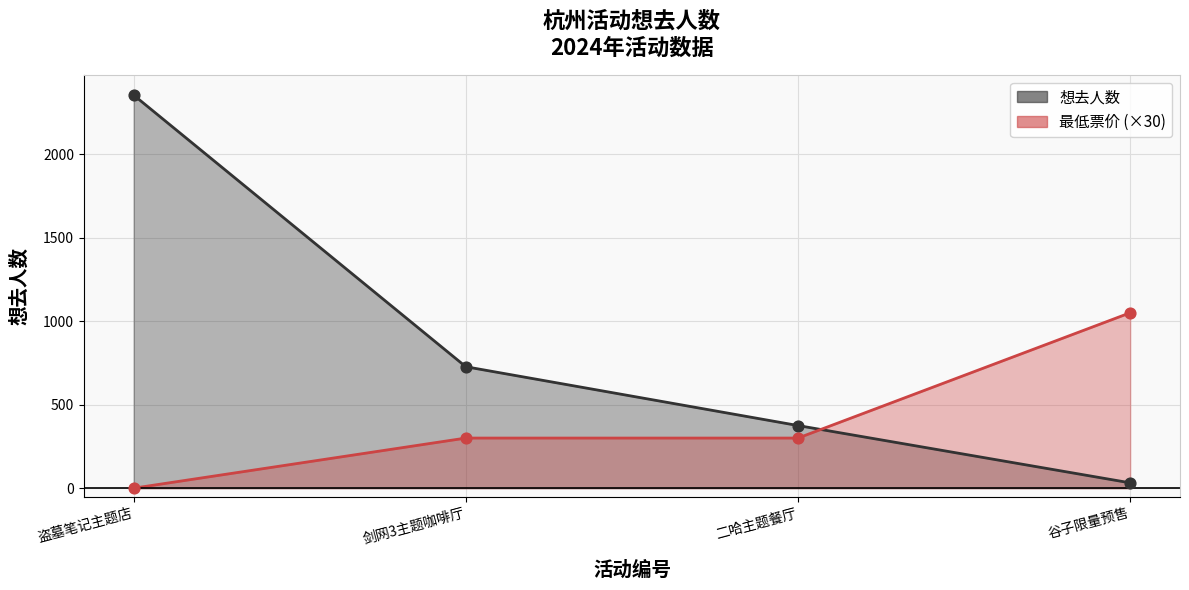

What is the change in value from 盗墓笔记主题店 to 二哈主题餐厅?

-1978